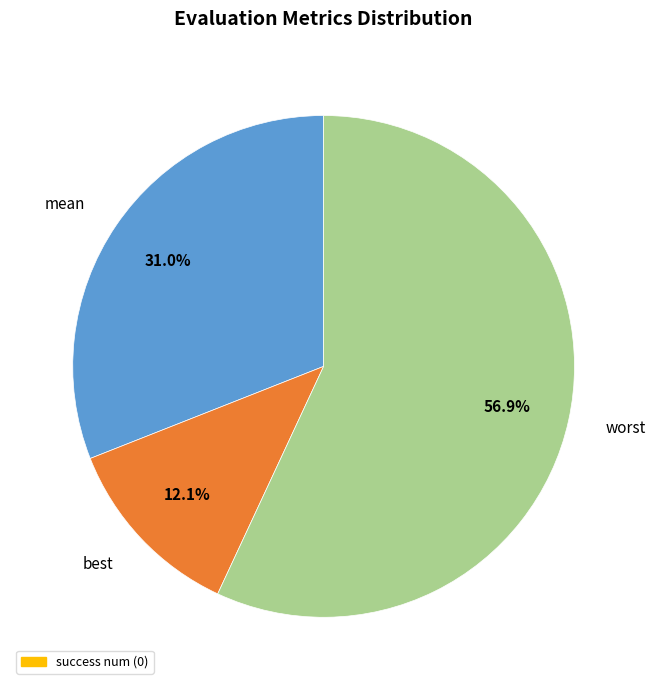

Count the number of slices in the pie.

3